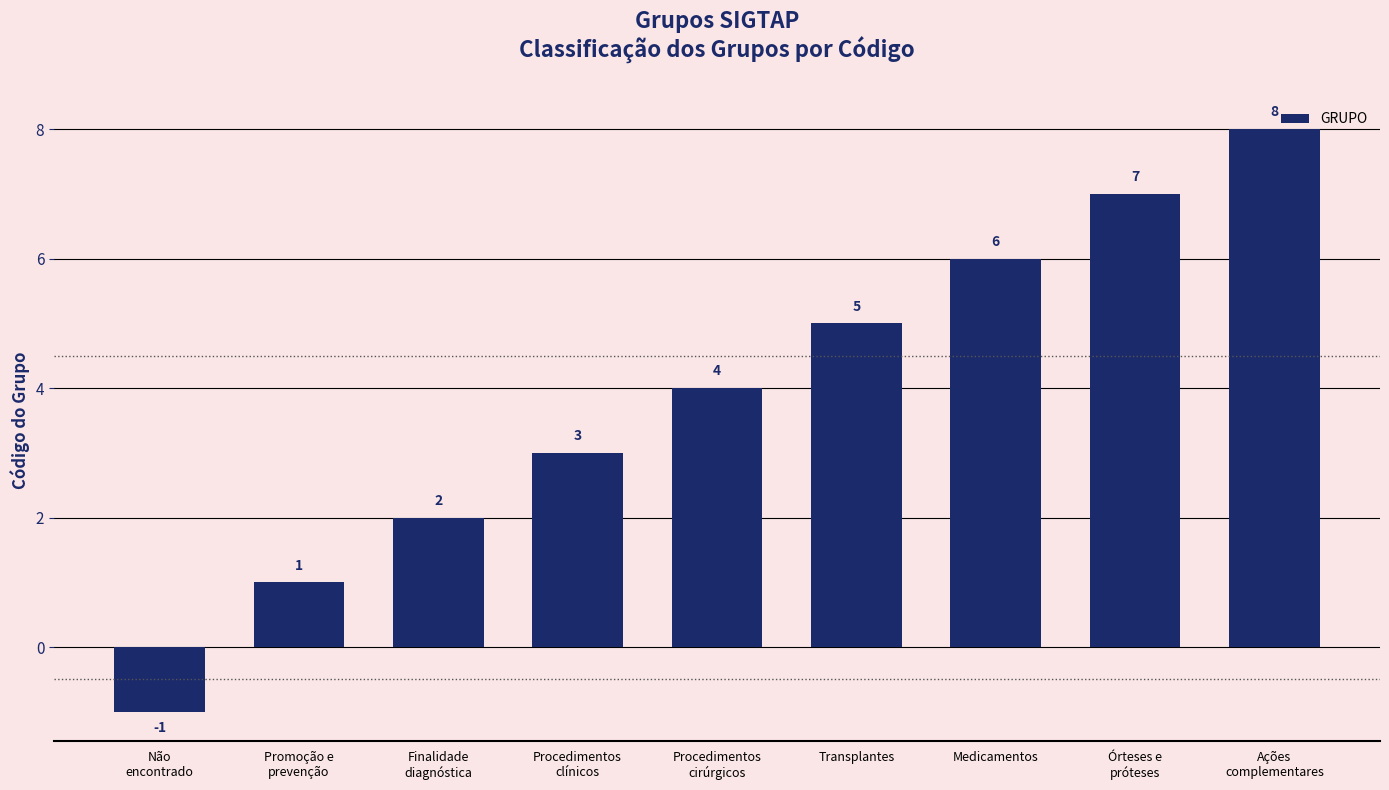

What is the greatest value displayed?

8